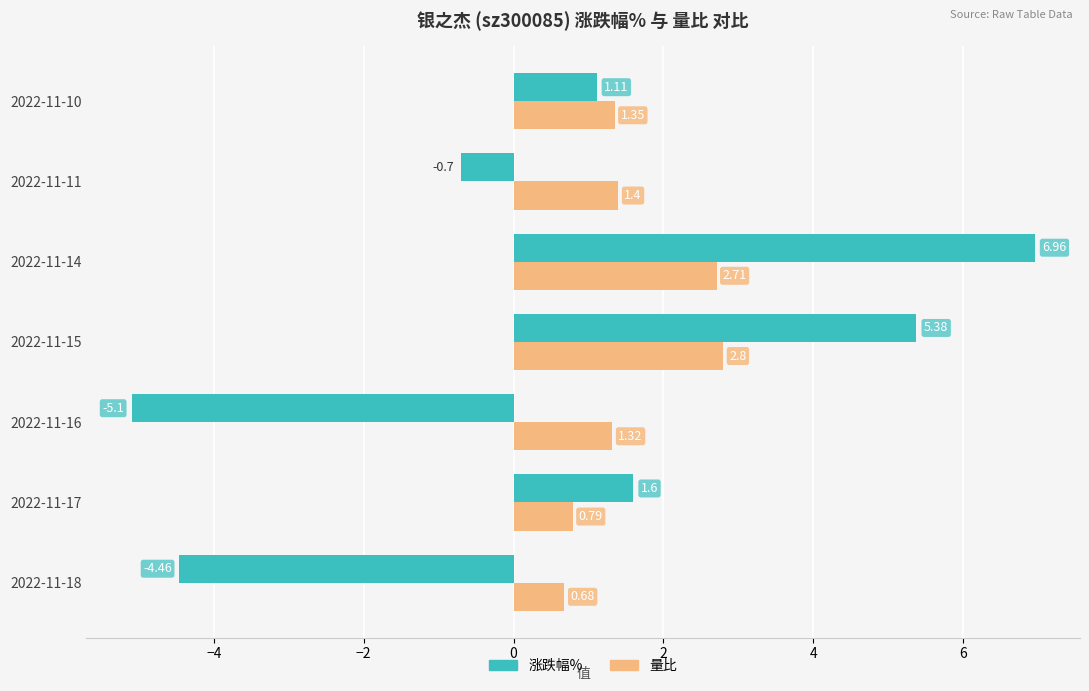

What is the difference between the maximum and second lowest values in the 量比 series?

2.0